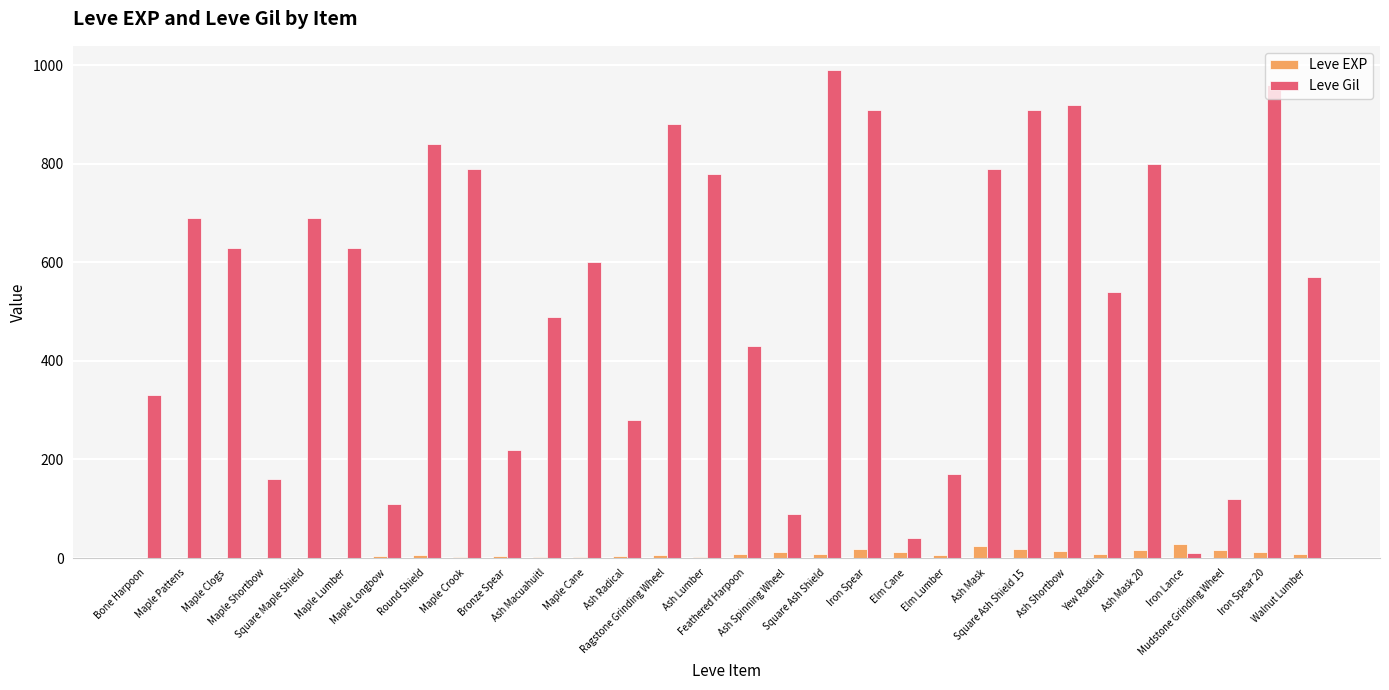

What is the spread (max minus min) of values at Feathered Harpoon?

421